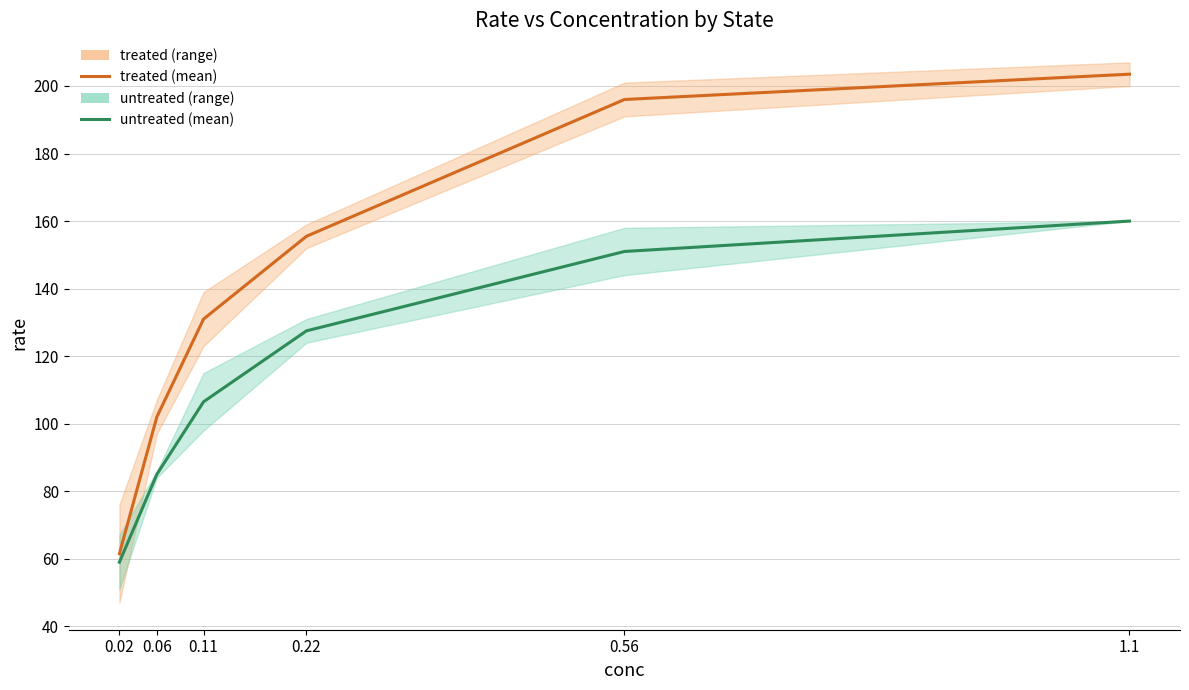

Rank the series at 0.56 from highest to lowest value.

treated, untreated